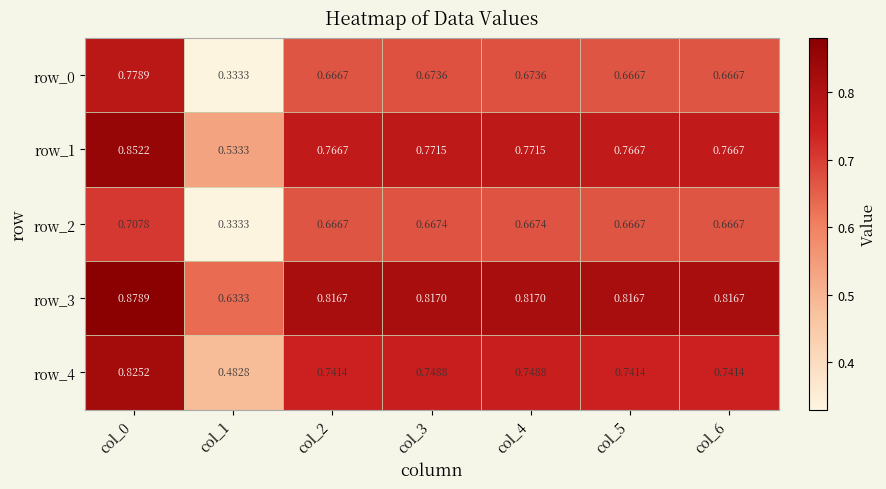

Is the value of row_1 at col_4 greater than the value of row_2 at col_6?

Yes